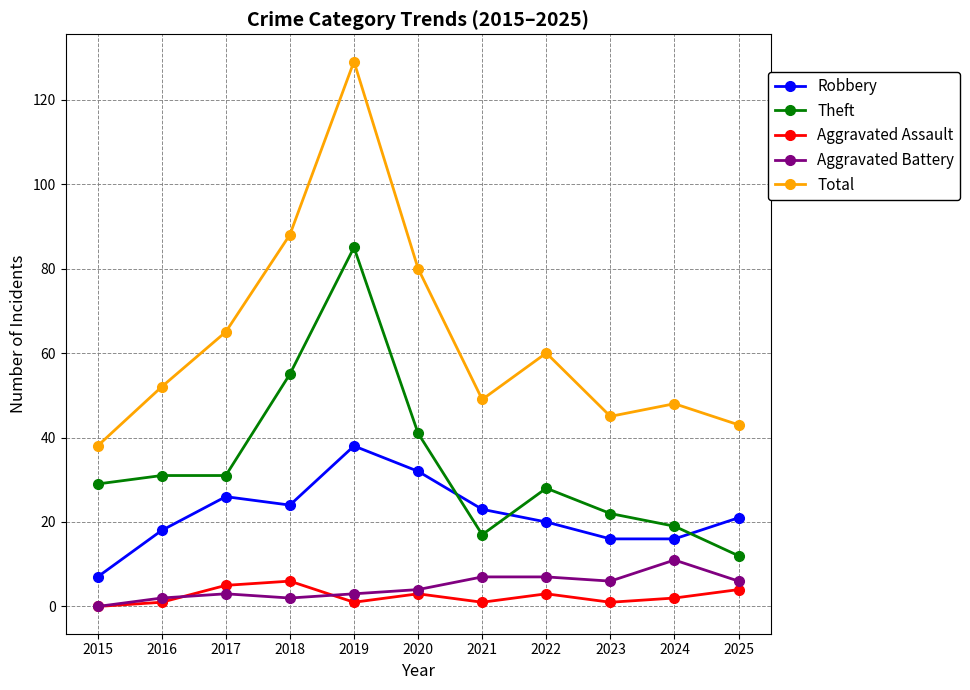

What is the lowest value of the Total series?

38